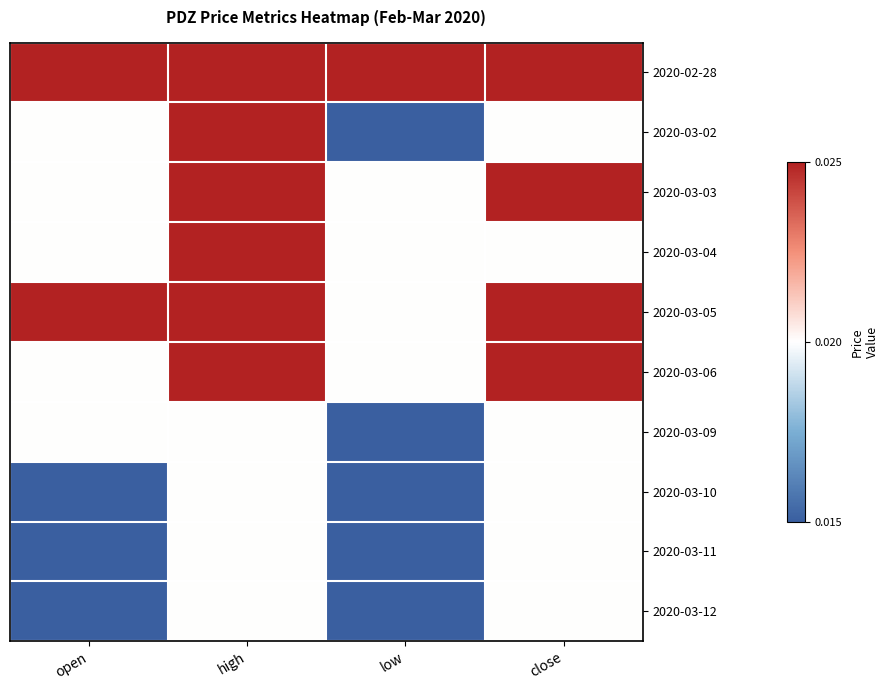

Rank the series by their maximum value, from lowest to highest.

2020-03-09, 2020-03-10, 2020-03-11, 2020-03-12, 2020-02-28, 2020-03-02, 2020-03-03, 2020-03-04, 2020-03-05, 2020-03-06